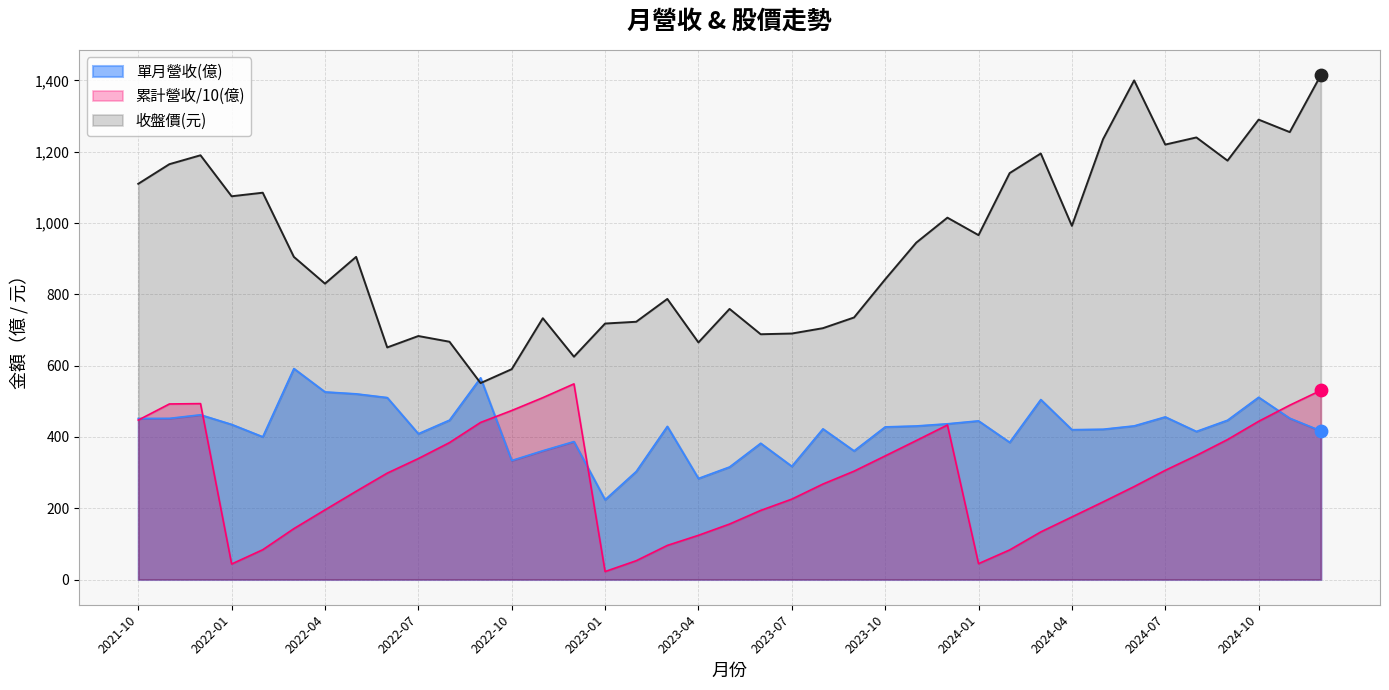

Which series has the largest total across all categories?

收盤價(元)